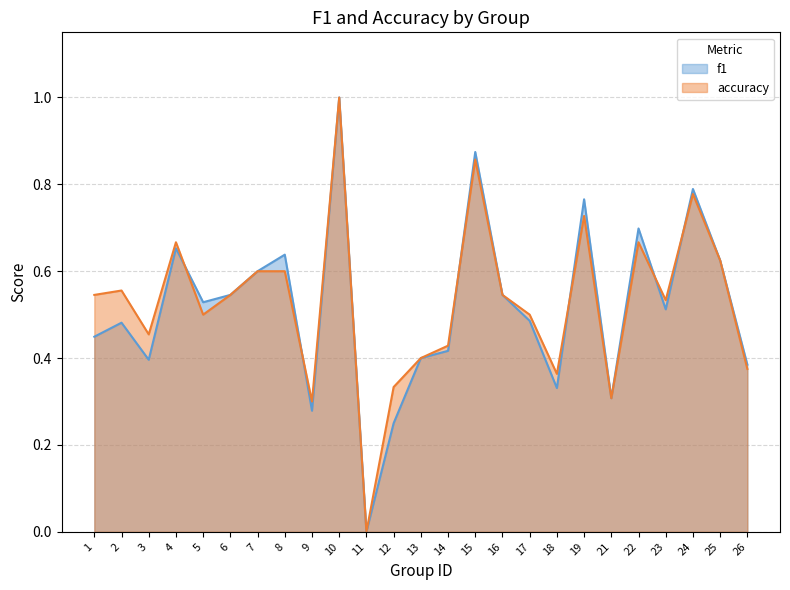

At which label is f1 closest to 0?

11